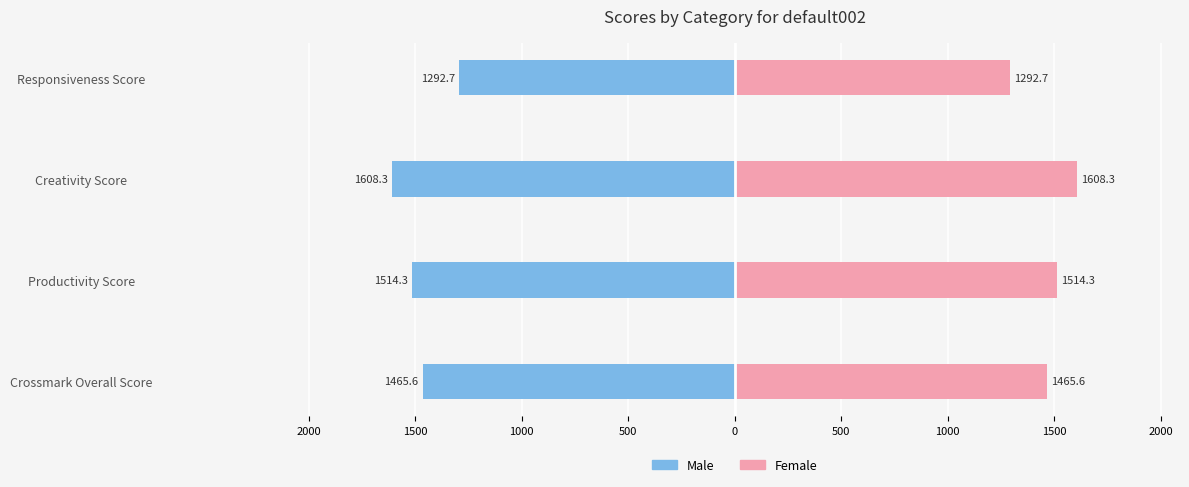

How many values in the Male series exceed -1465?

1